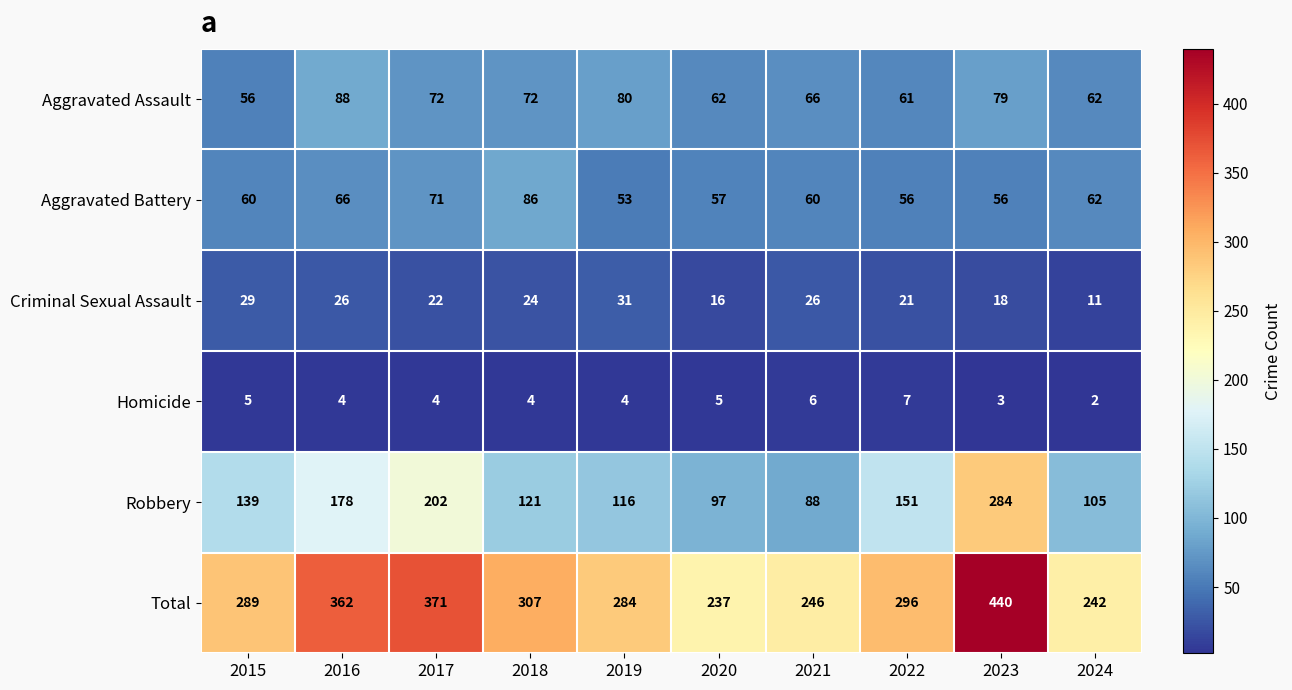

The value of Aggravated Battery at 2016 is 33. True or false?

False